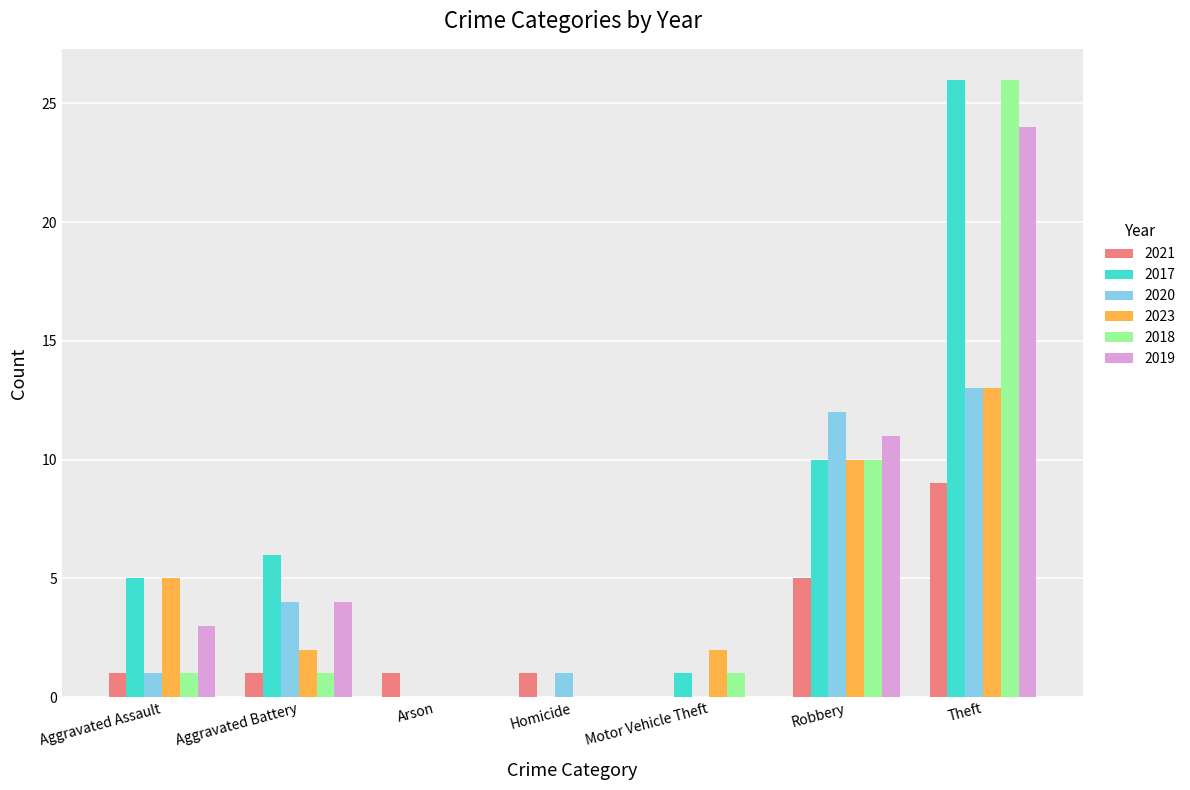

What is the sum of all 2018 values?

39